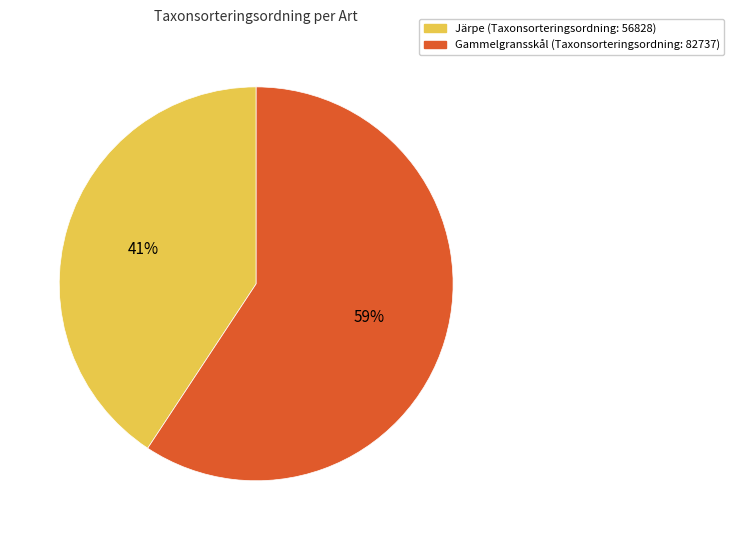

Combined, do Gammelgransskål (Taxonsorteringsordning: 82737) and Järpe (Taxonsorteringsordning: 56828) account for over 50%?

Yes